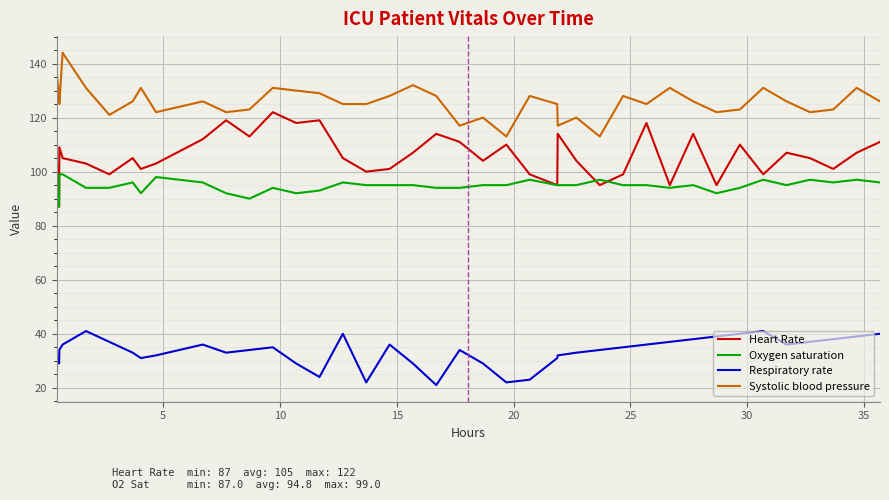

Which series has the largest total across all categories?

Systolic blood pressure